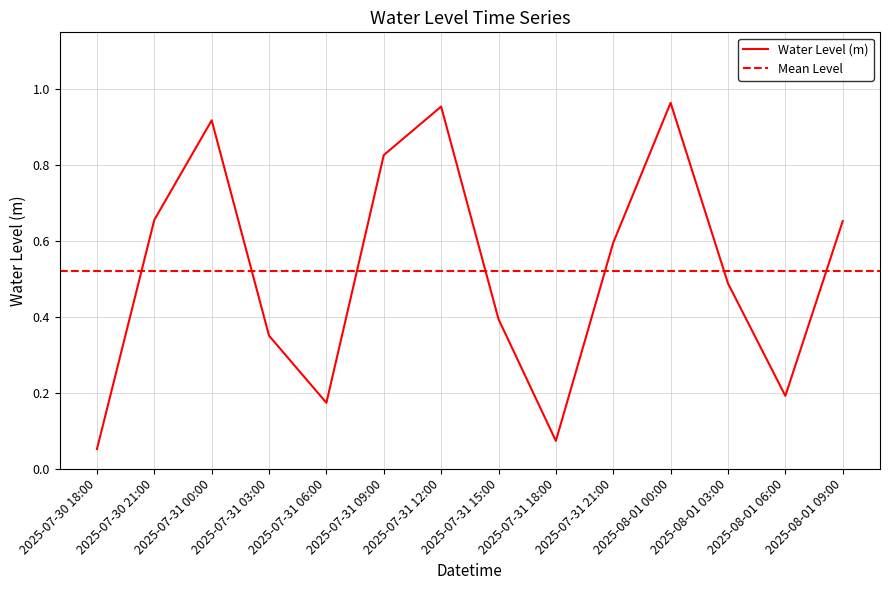

What is the sum of all values?

7.3